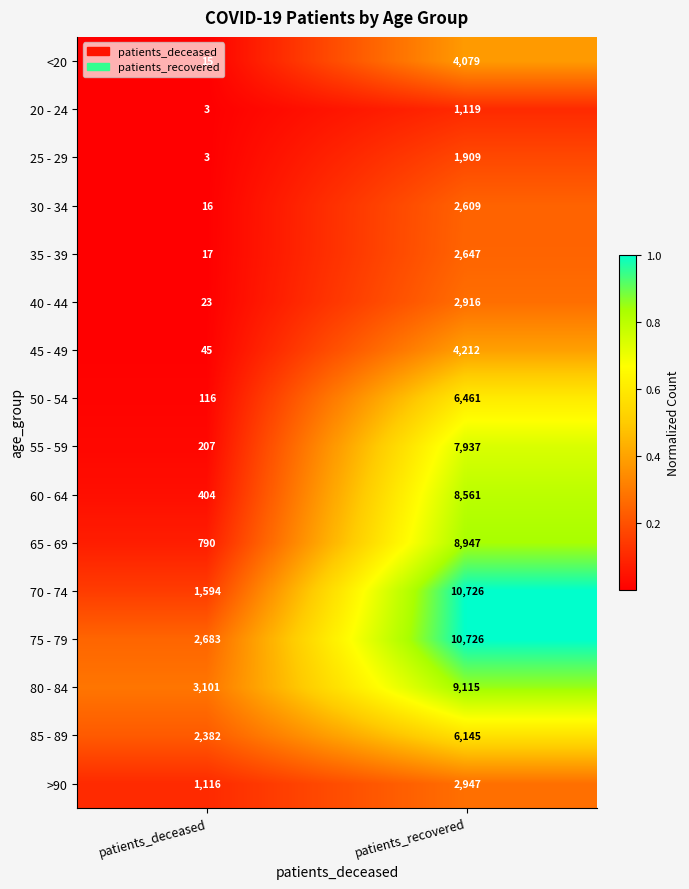

Which series changed the most between patients_deceased and patients_recovered?

70 - 74